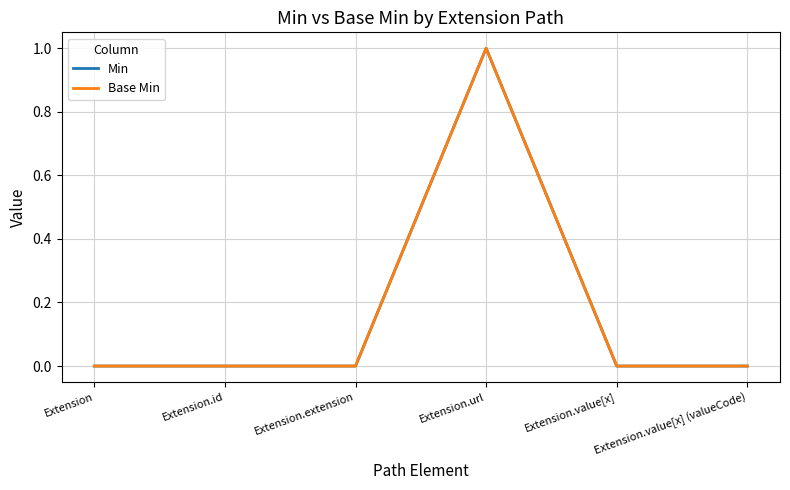

Which label corresponds to the largest value in the chart?

Extension.url